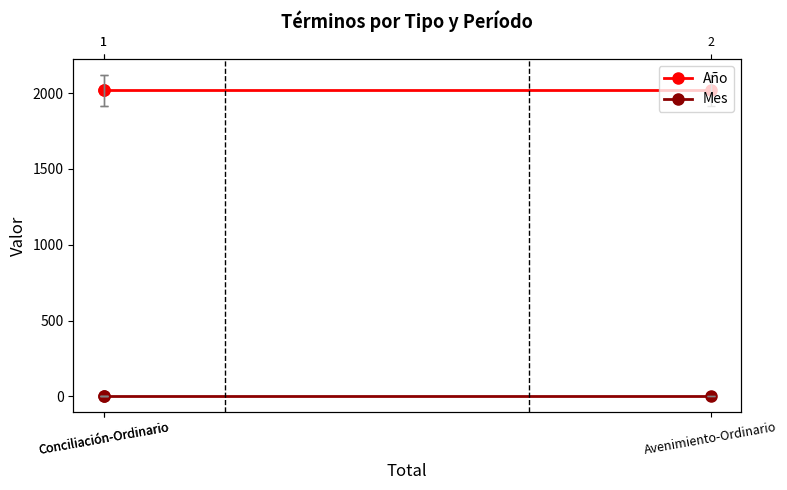

What is the value of the Año point at the 3rd from the left?

2018